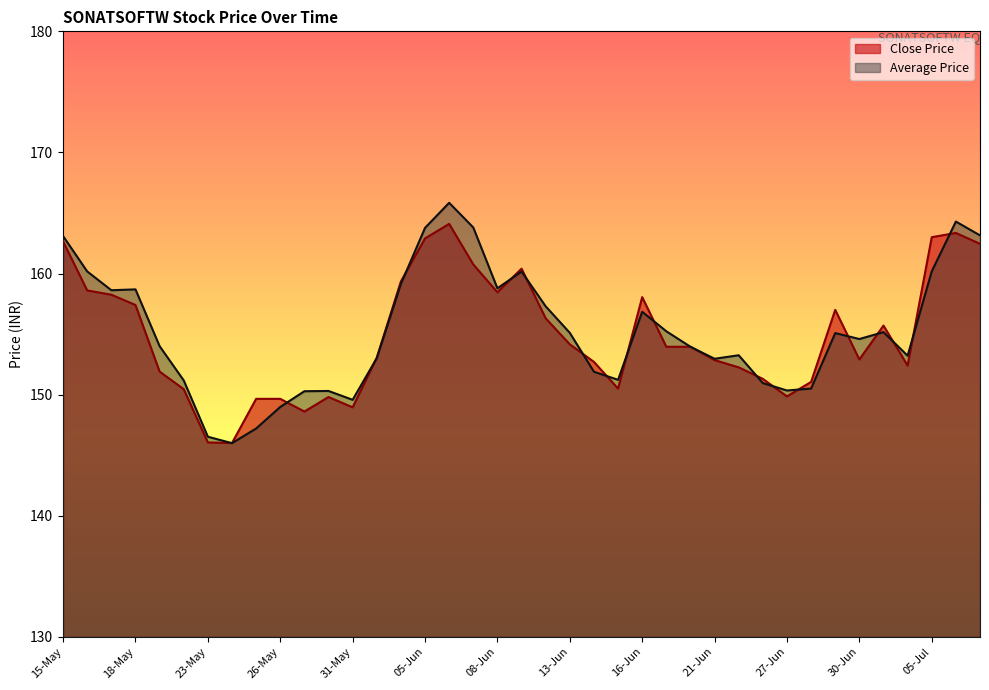

Reading left to right, list all the values displayed in this chart.

Close Price: 162.7	158.6	158.2	157.4	151.9	150.4	146.1	146.0	149.7	149.7	148.6	149.8	148.9	153.1	159.3	162.9	164.1	160.8	158.4	160.4	156.3	154.2	152.7	150.5	158.1	153.9	153.9	152.8	152.2	151.3	149.8	151.1	157.0	152.9	155.7	152.4	163.0	163.3	162.4
Average Price: 163.1	160.2	158.6	158.7	154.0	151.2	146.5	146.0	147.2	149.0	150.3	150.3	149.6	153.0	159.1	163.8	165.8	163.8	158.8	160.2	157.3	155.1	151.9	151.2	156.8	155.2	153.9	153.0	153.2	150.9	150.3	150.5	155.1	154.6	155.2	153.2	160.2	164.3	163.2